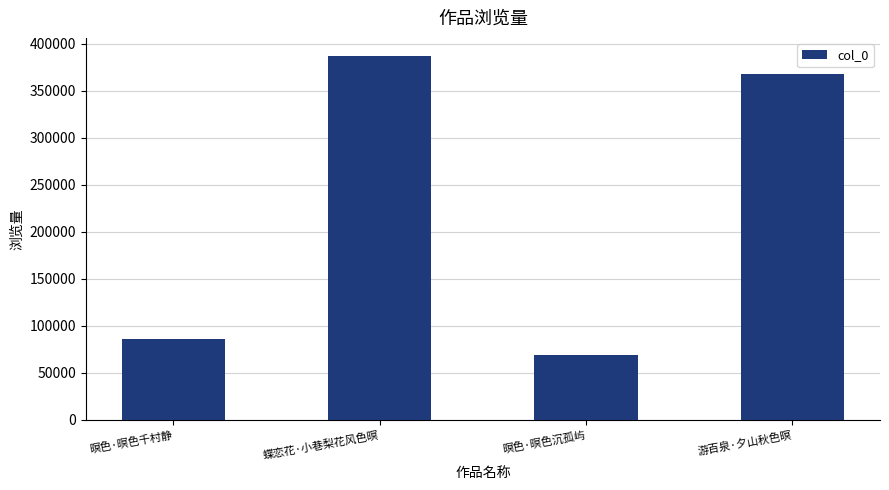

What is the sum of the values at 暝色·暝色千村静 and 蝶恋花·小巷梨花风色暝?

472931